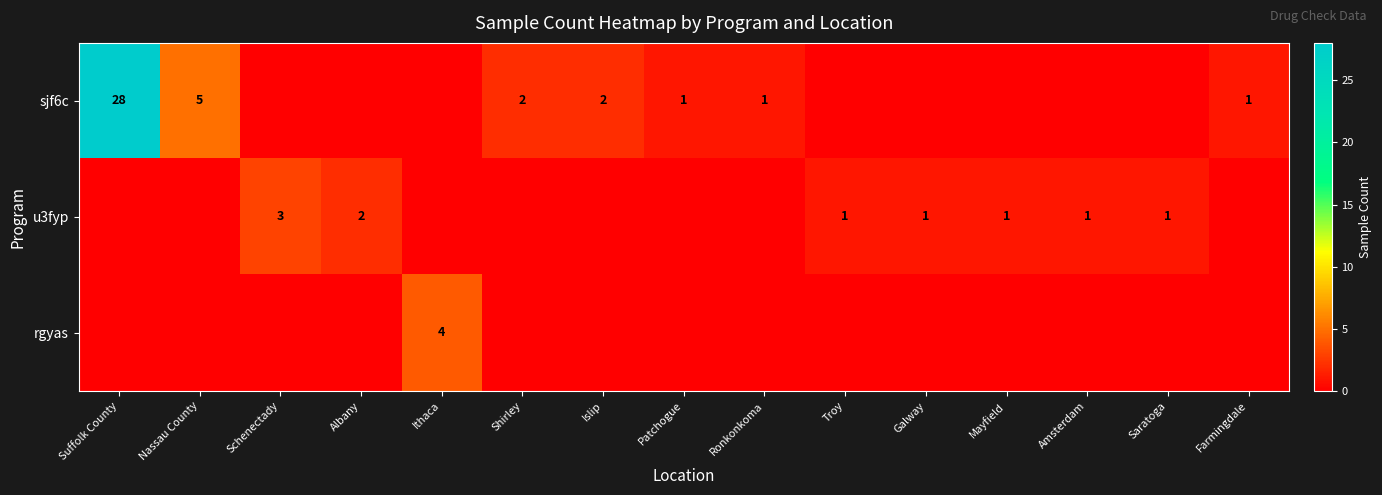

Count the number of data series in this chart.

3